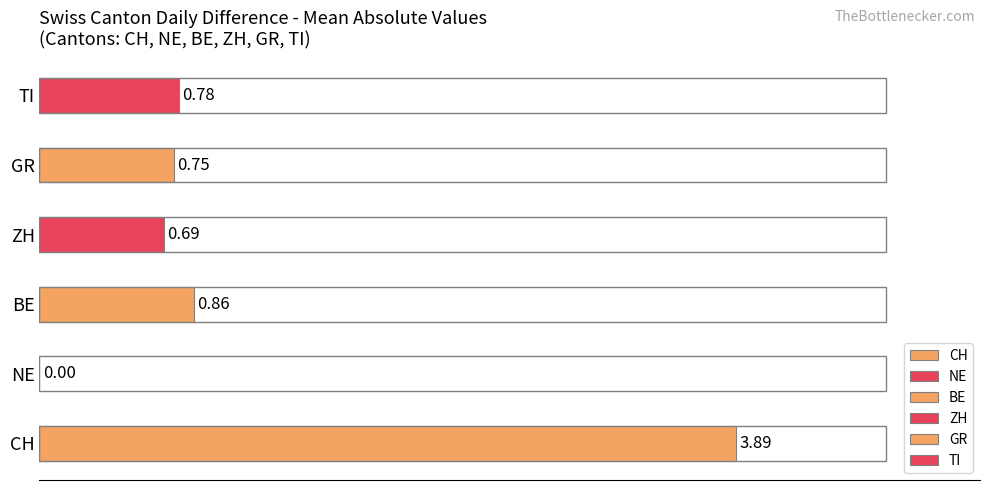

What is the difference between the maximum and second lowest values in the TI series?

1